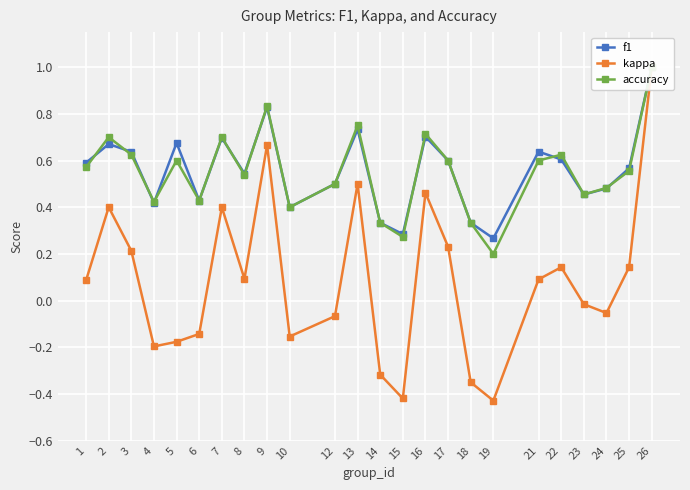

True or false: f1 has a value of 0.7 at 13.

True